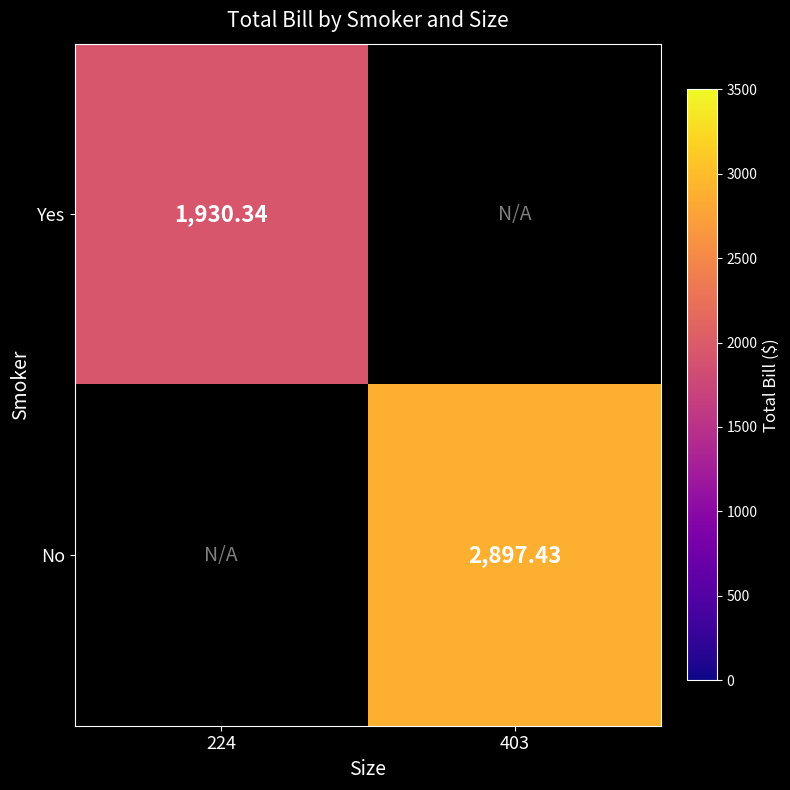

Is the value of Yes at 224 greater than the value of No at 403?

No